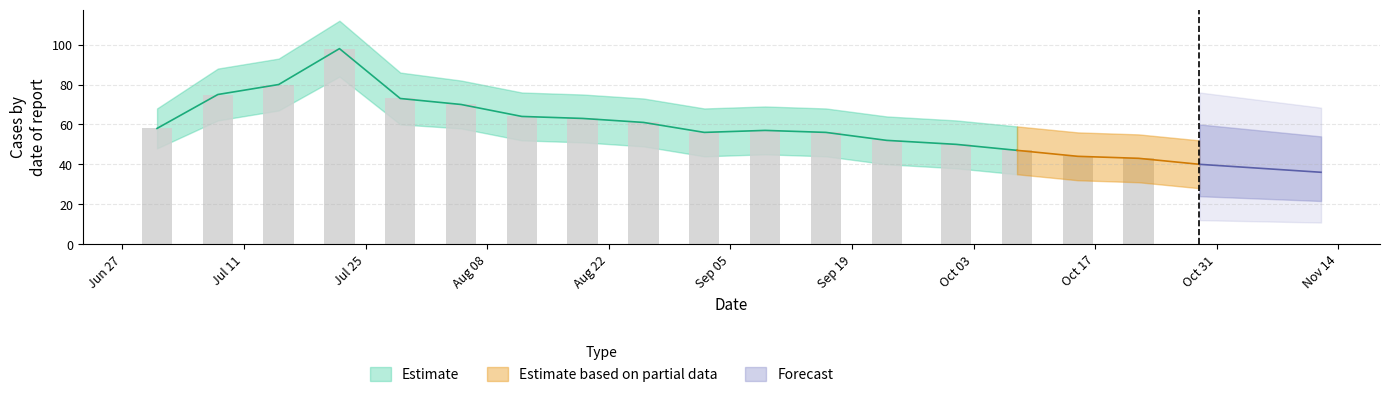

Which label corresponds to the largest value in the chart?

2022-07-22